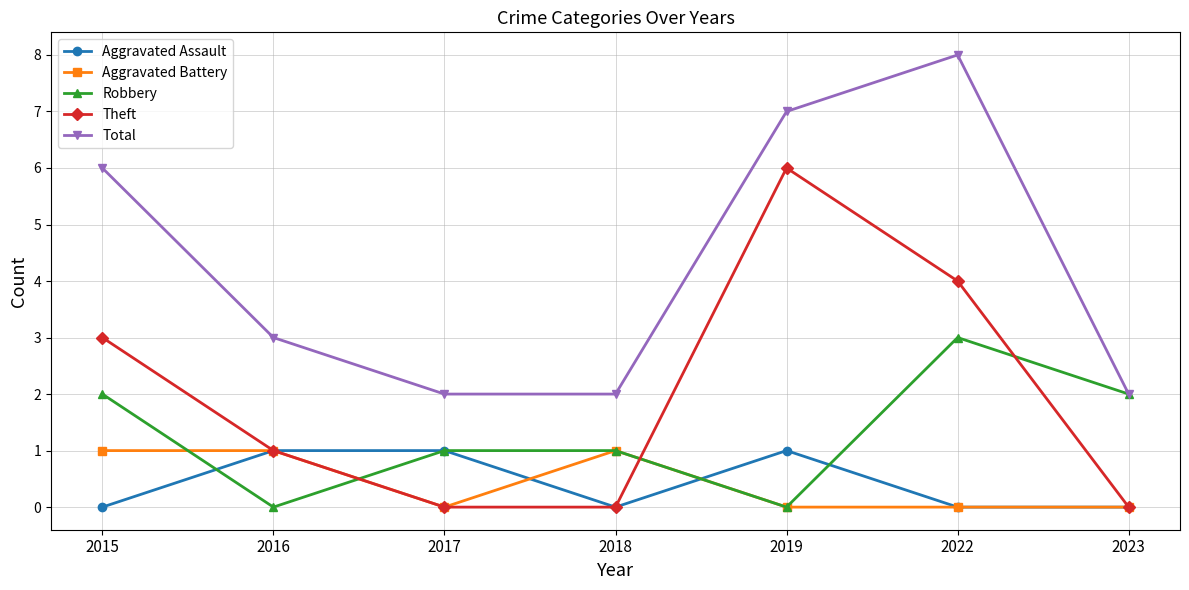

Which series changed the most between 2019 and 2022?

Robbery